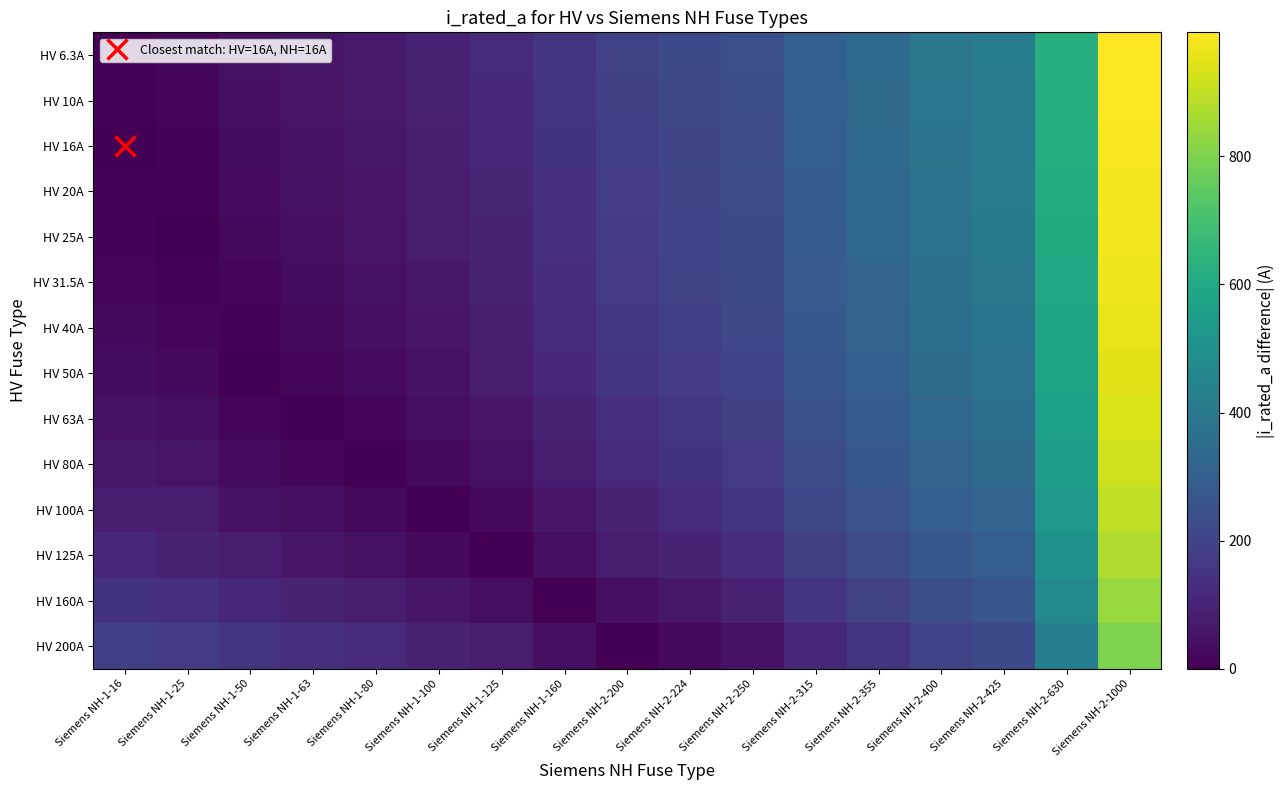

How many series are shown in this chart?

14